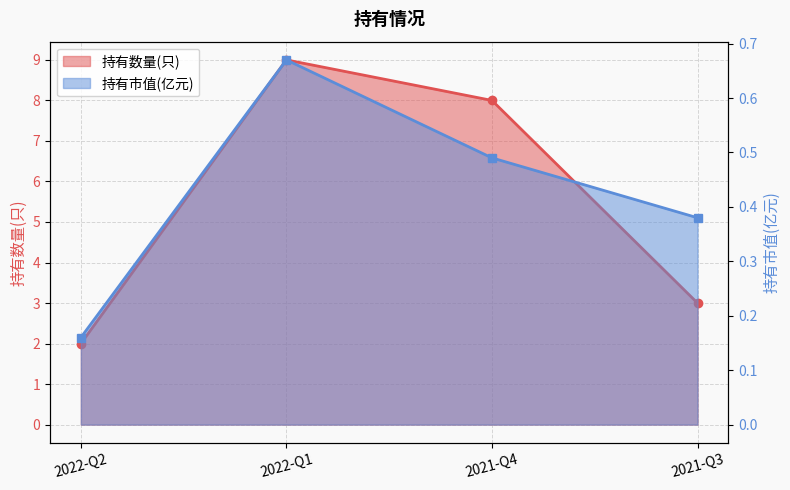

Reading right to left, what are all the values shown in this chart?

持有数量(只): 2021-Q3=3.0	2021-Q4=8.0	2022-Q1=9.0	2022-Q2=2.0
持有市值(亿元): 2021-Q3=0.4	2021-Q4=0.5	2022-Q1=0.7	2022-Q2=0.2